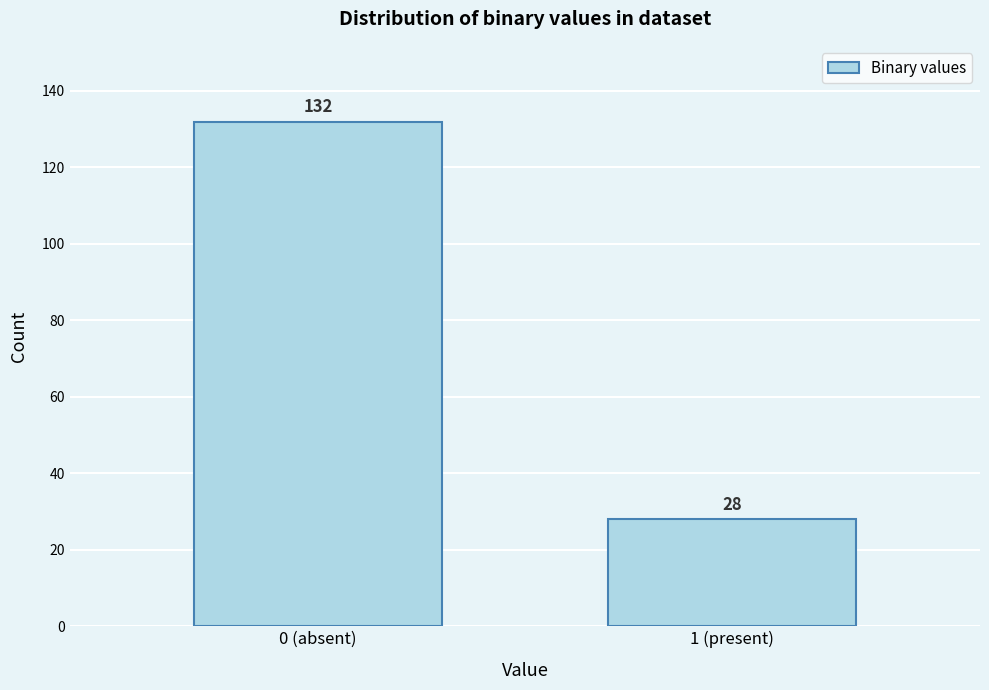

Reading left to right, list all the values displayed in this chart.

132	28